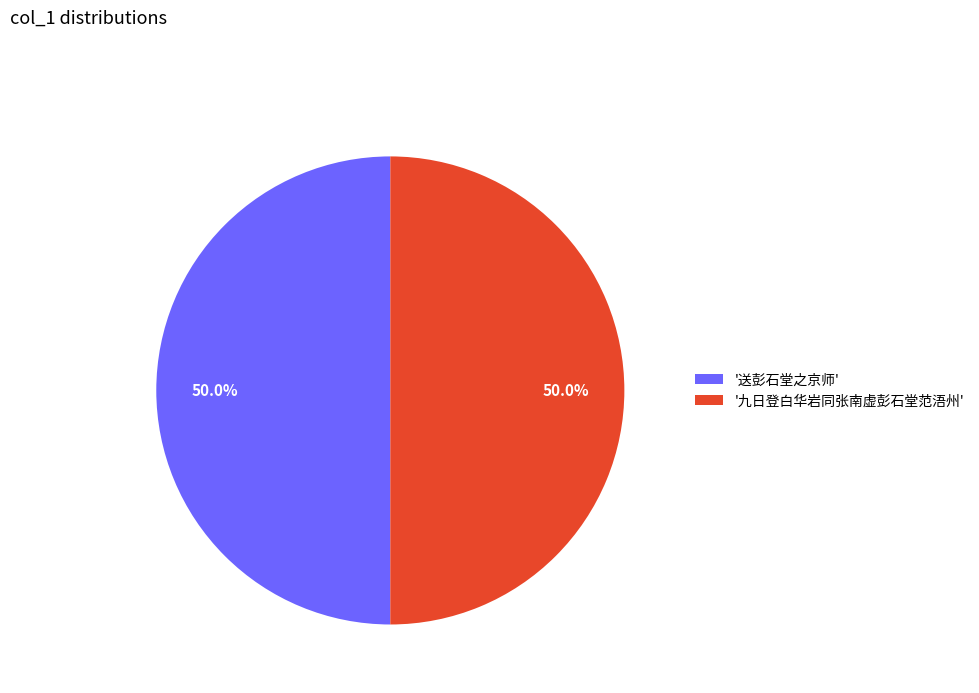

What is the ratio of the value at '送彭石堂之京师' to the value at '九日登白华岩同张南虚彭石堂范浯州'?

1.0